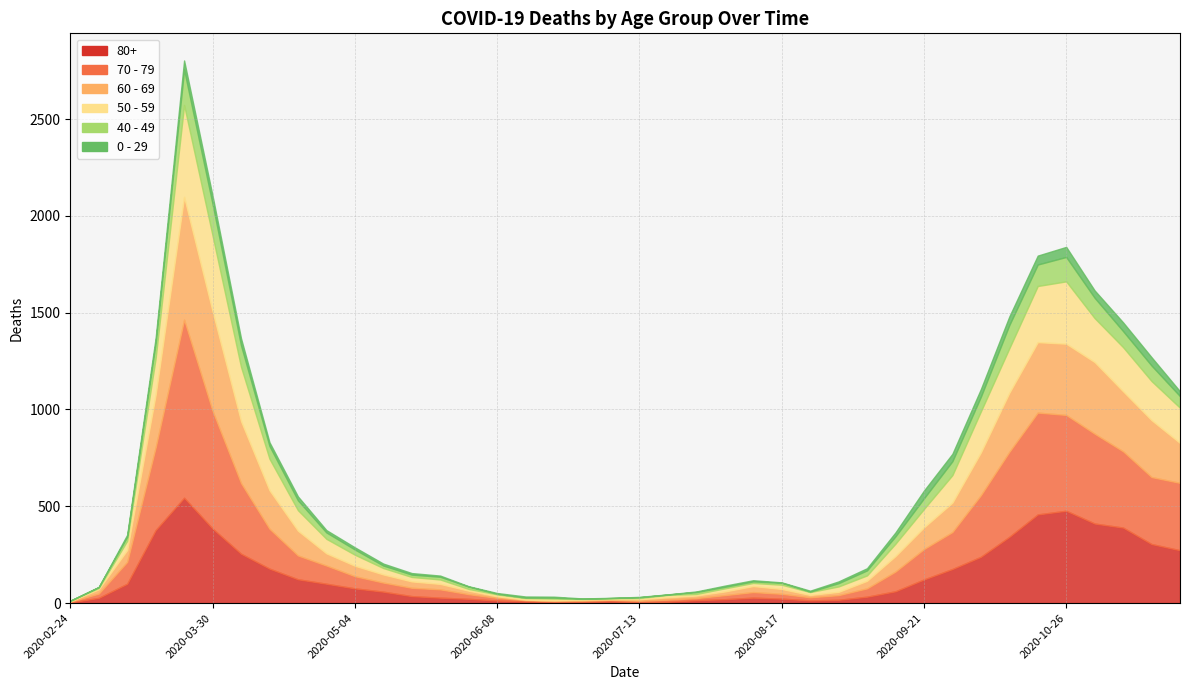

True or false: 60 - 69 and 0 - 29 cross at least once.

True